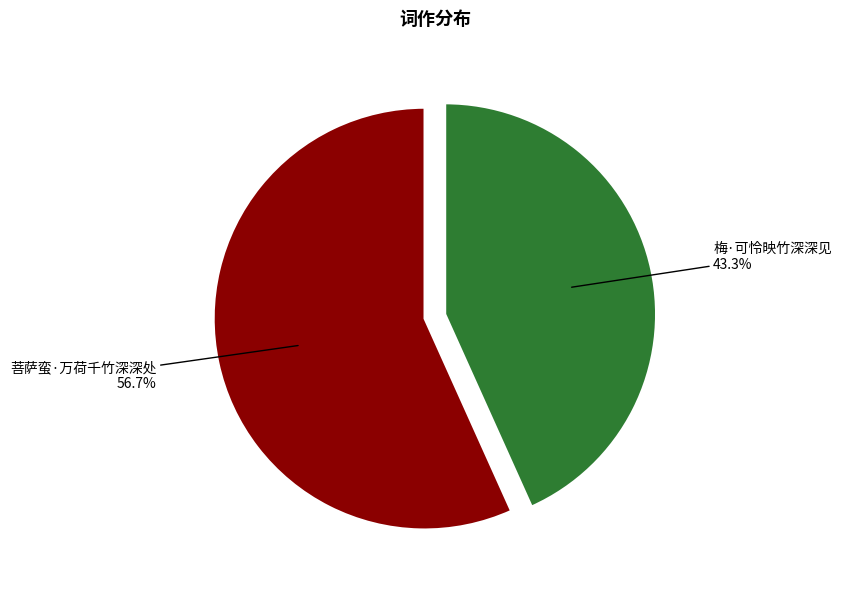

Which slice is the largest?

菩萨蛮·万荷千竹深深处